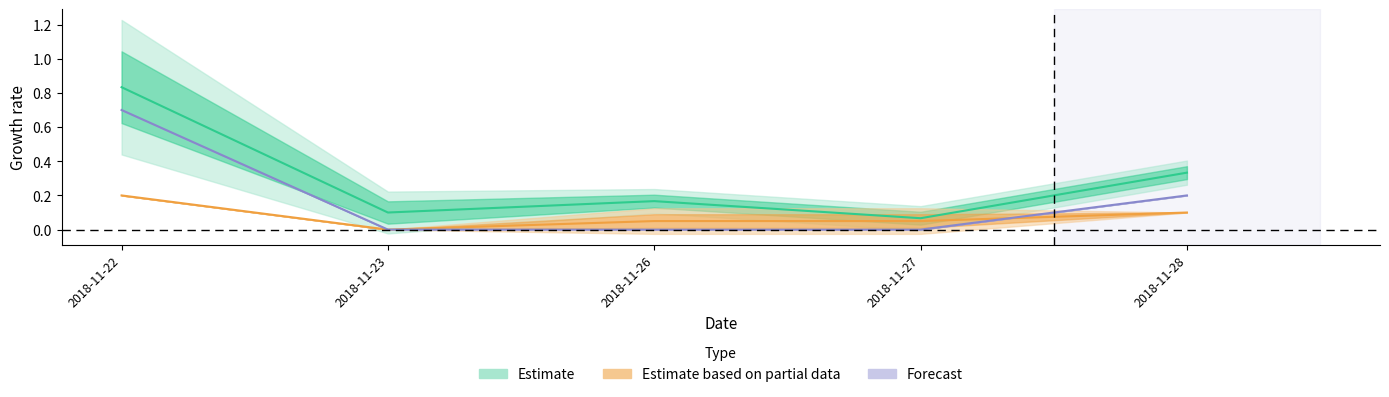

How many interior local valleys does the Estimate series have?

2